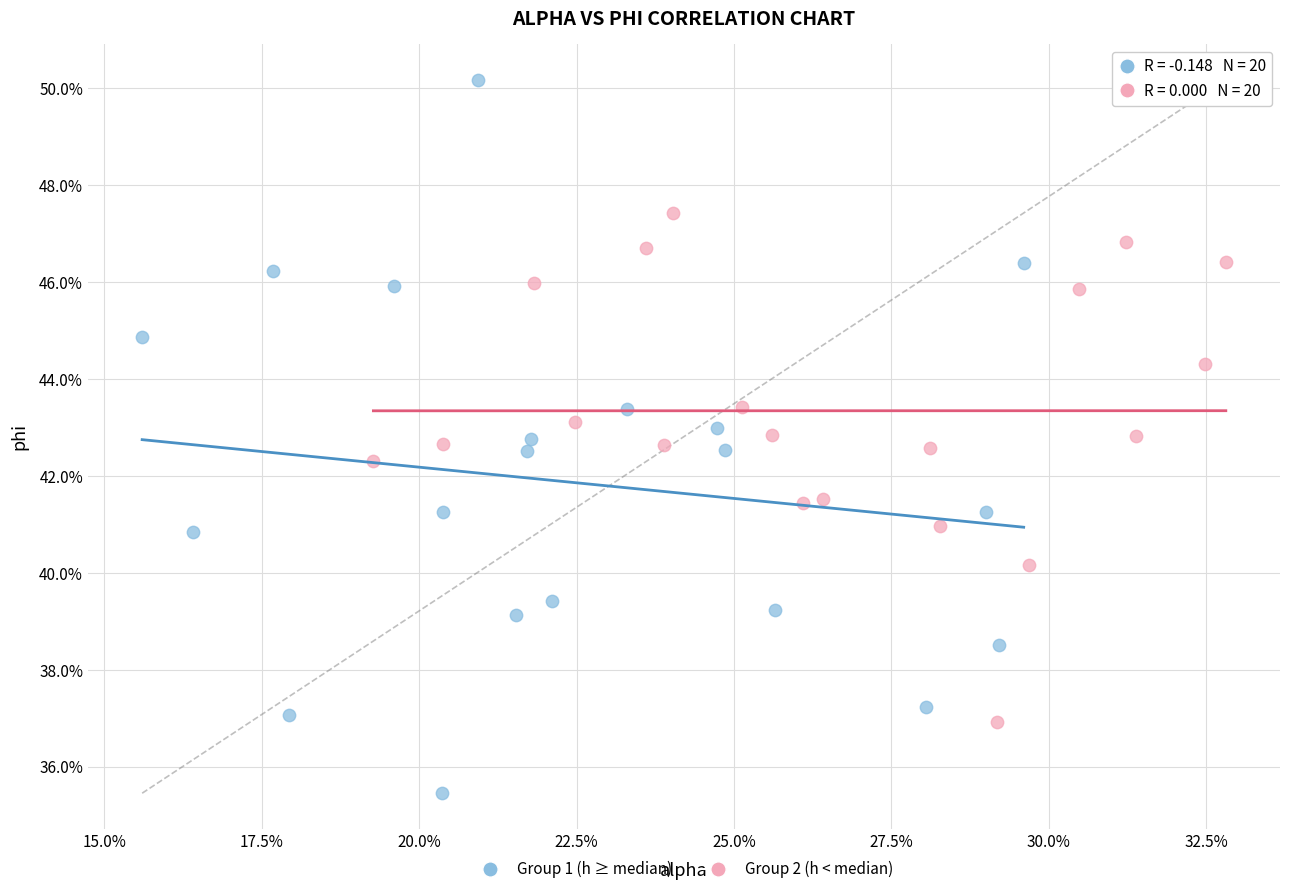

What are all the series names shown in the legend?

Group 1 (h ≥ median), Group 2 (h < median)